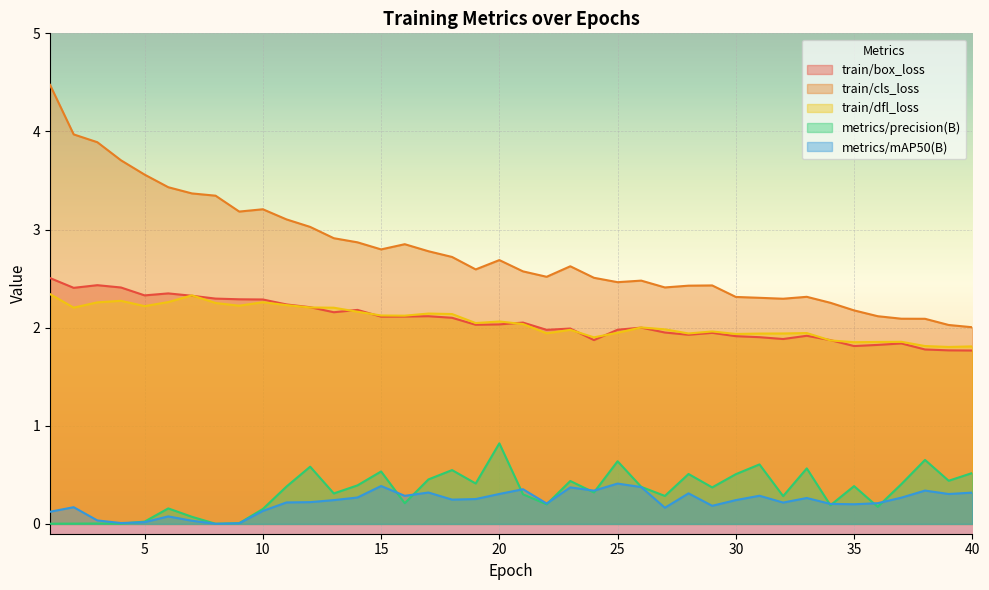

At which label is metrics/precision(B) closest to 0?

8